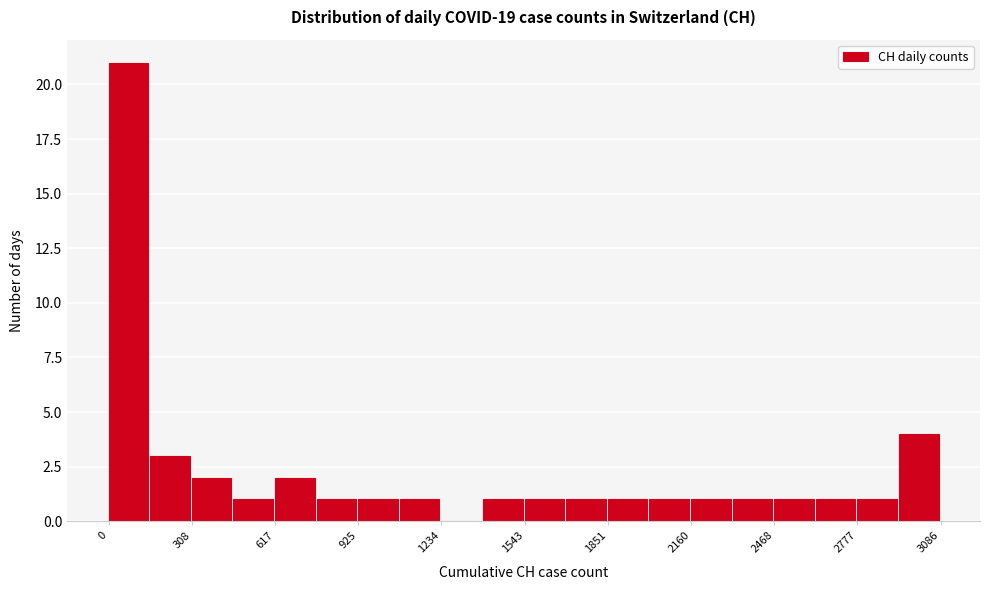

Read against the x-axis, roughly where is the centre of the tallest bar?

50